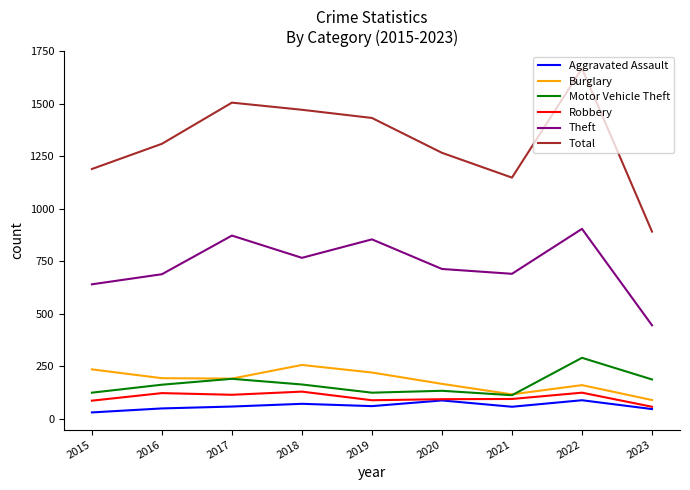

How many values in the Burglary series are below 192?

4